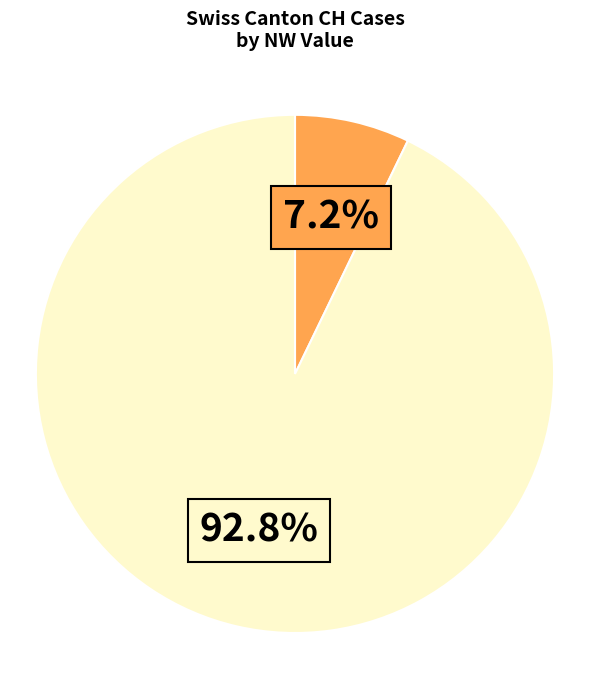

Does any single category account for the majority?

Yes